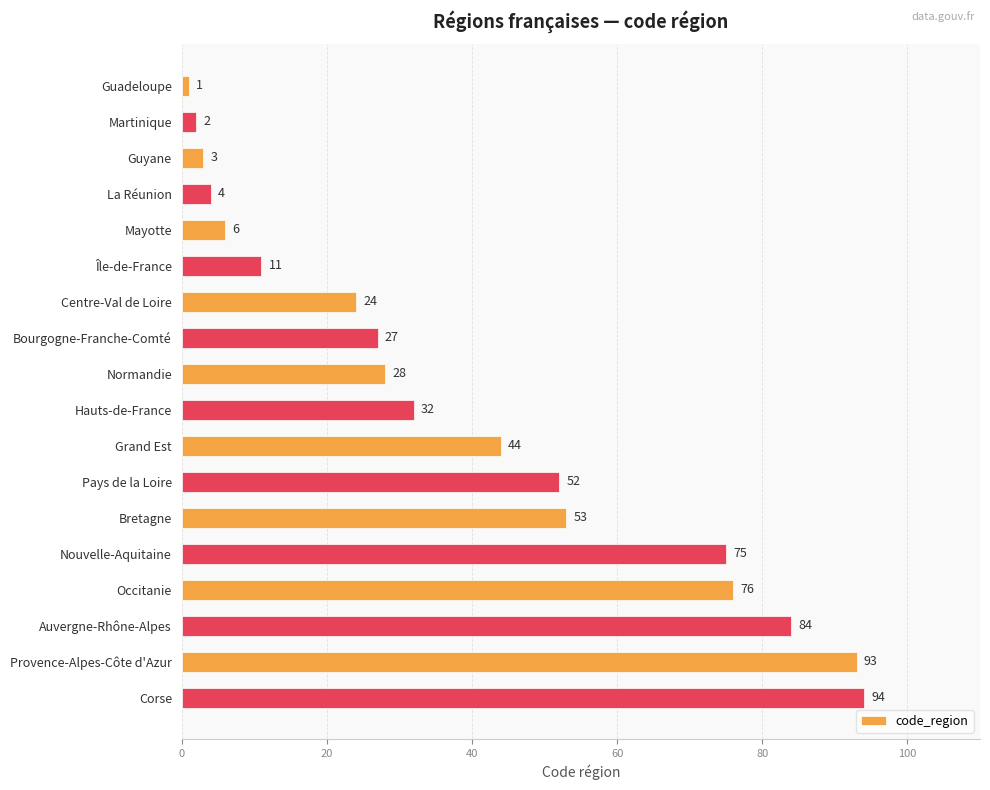

Reading top to bottom, what are all the values shown in this chart?

Guadeloupe=1	Martinique=2	Guyane=3	La Réunion=4	Mayotte=6	Île-de-France=11	Centre-Val de Loire=24	Bourgogne-Franche-Comté=27	Normandie=28	Hauts-de-France=32	Grand Est=44	Pays de la Loire=52	Bretagne=53	Nouvelle-Aquitaine=75	Occitanie=76	Auvergne-Rhône-Alpes=84	Provence-Alpes-Côte d'Azur=93	Corse=94